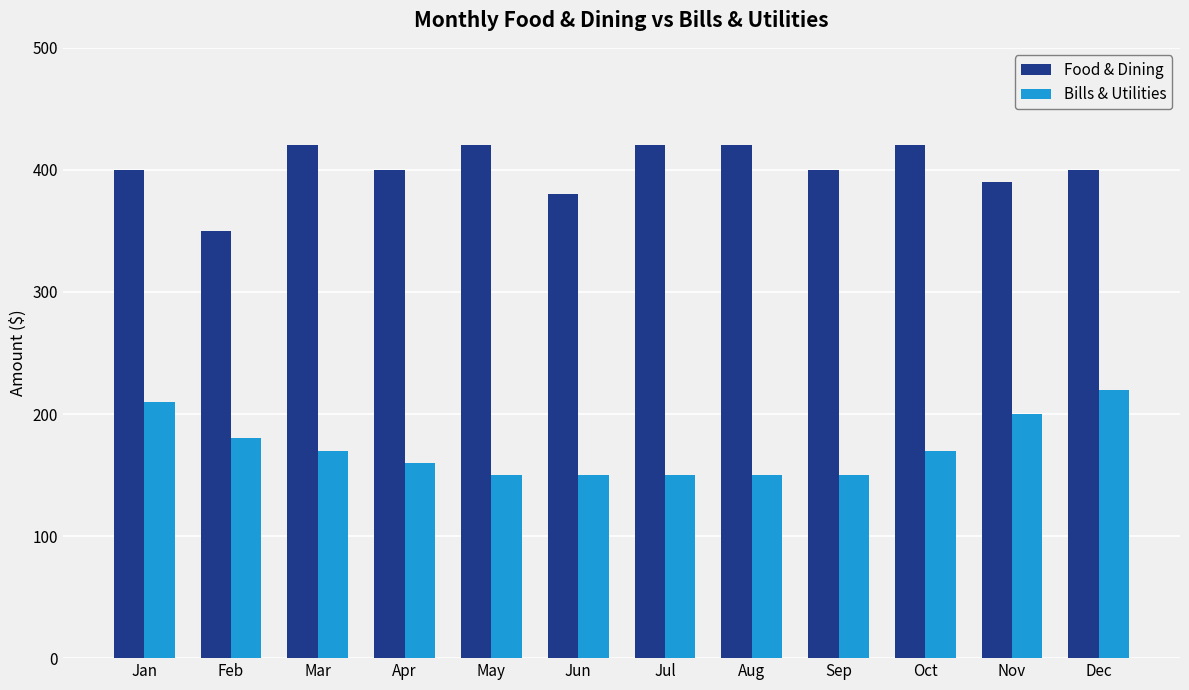

Where does the Bills & Utilities series first go above 170?

Jan